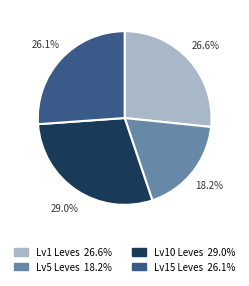

Is there any slice that represents more than half of the pie?

No